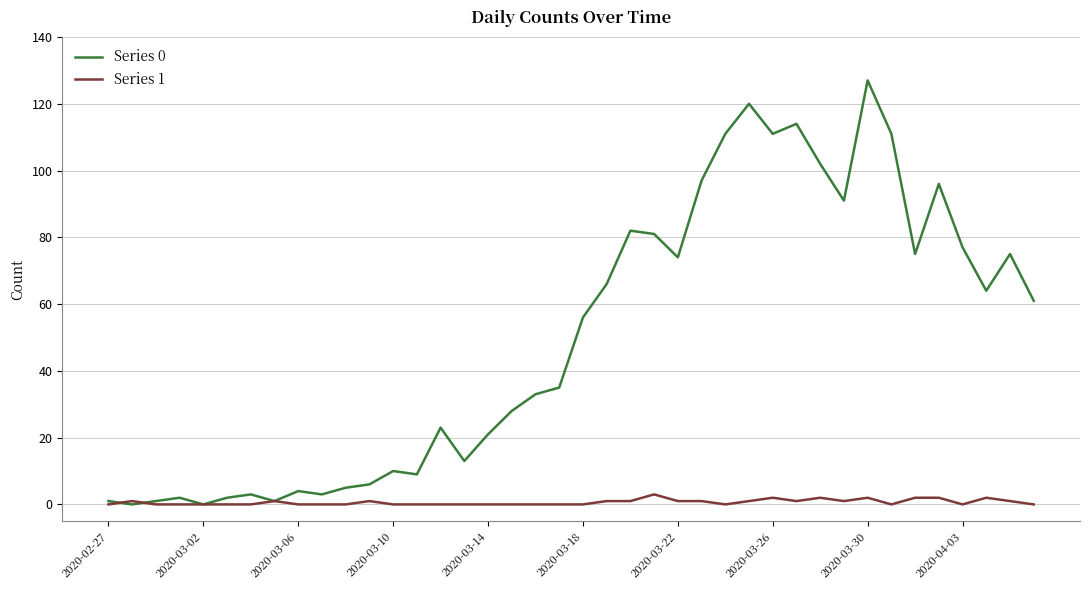

Which series has the widest spread of values?

Series 0